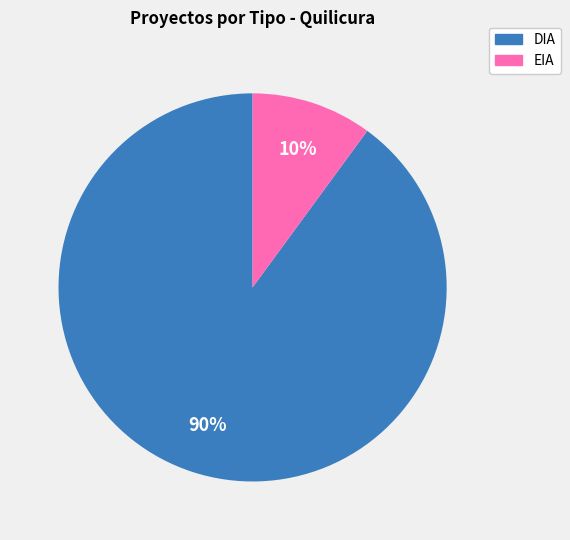

What is the smallest slice in the pie chart?

EIA